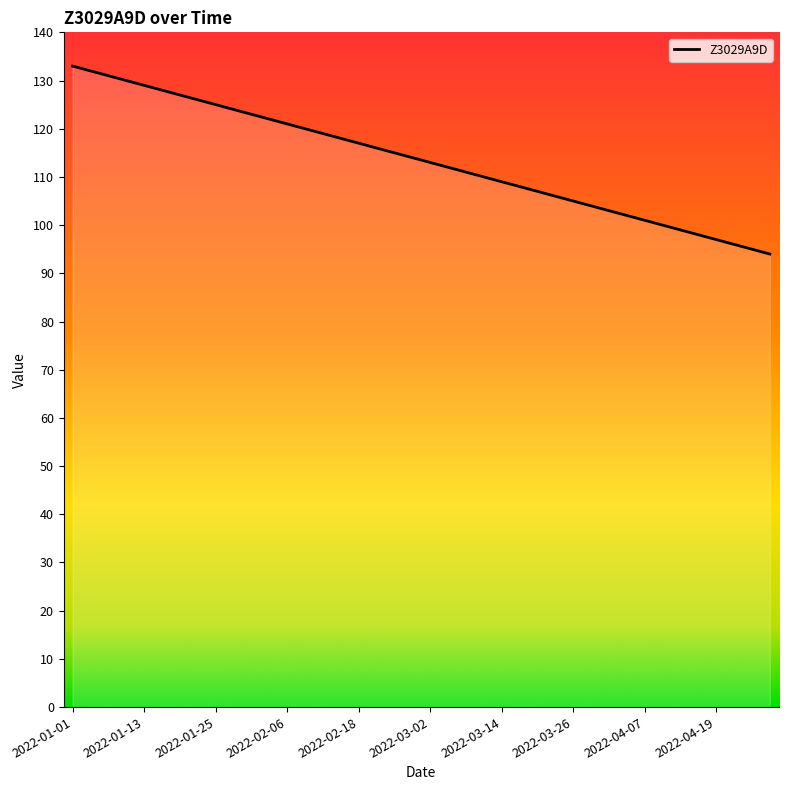

What is the label of the 12th point from the right?

2022-03-26